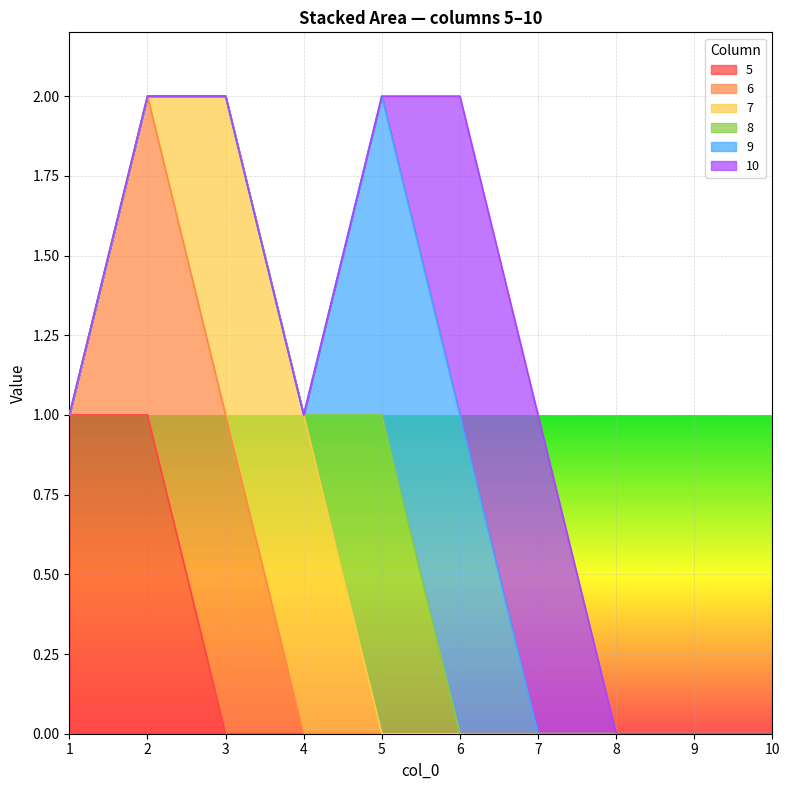

Does the chart display data point markers on the line(s)?

No